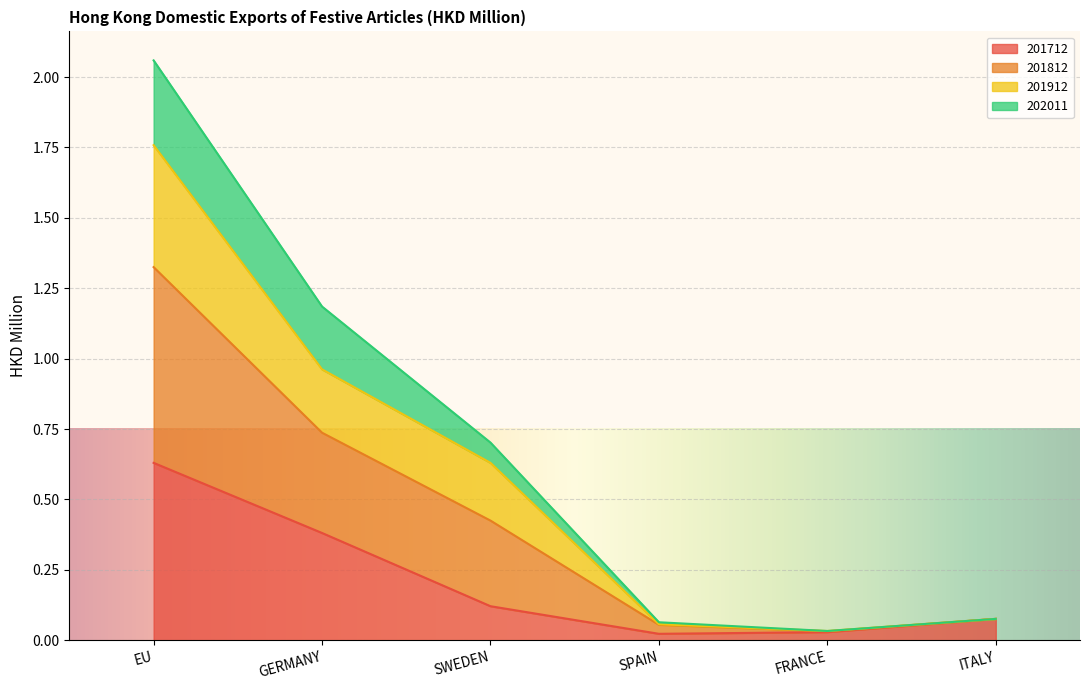

At which category is the sum across all series the highest?

EU